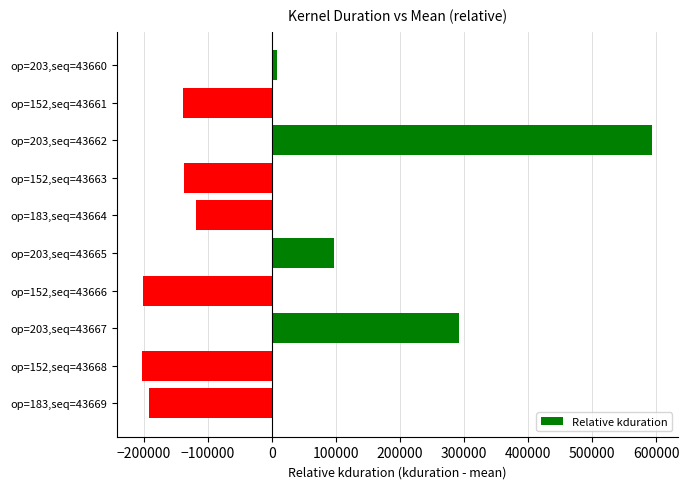

How many values are above zero?

4